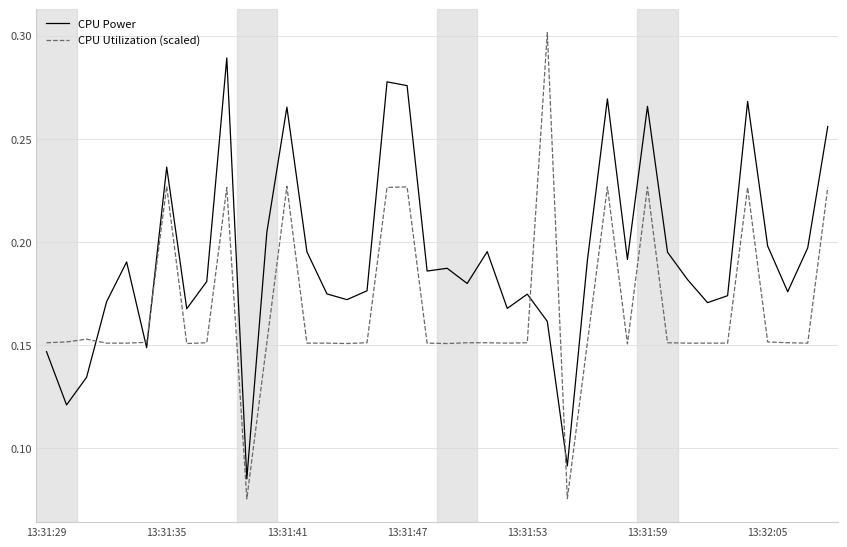

Which series ends up on top after the final intersection of CPU Power and CPU Utilization (scaled)?

CPU Power